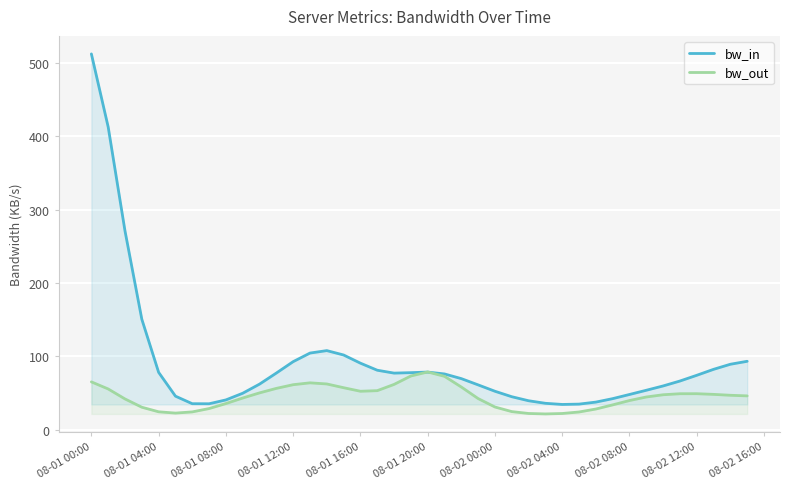

Which series has the largest range (max minus min)?

bw_in